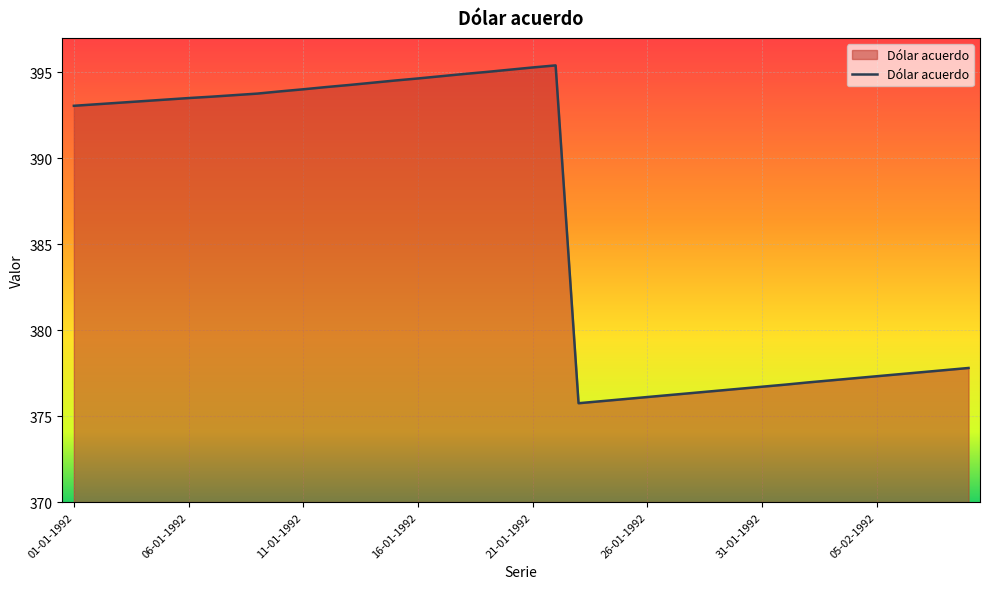

What is the smallest value displayed?

375.8